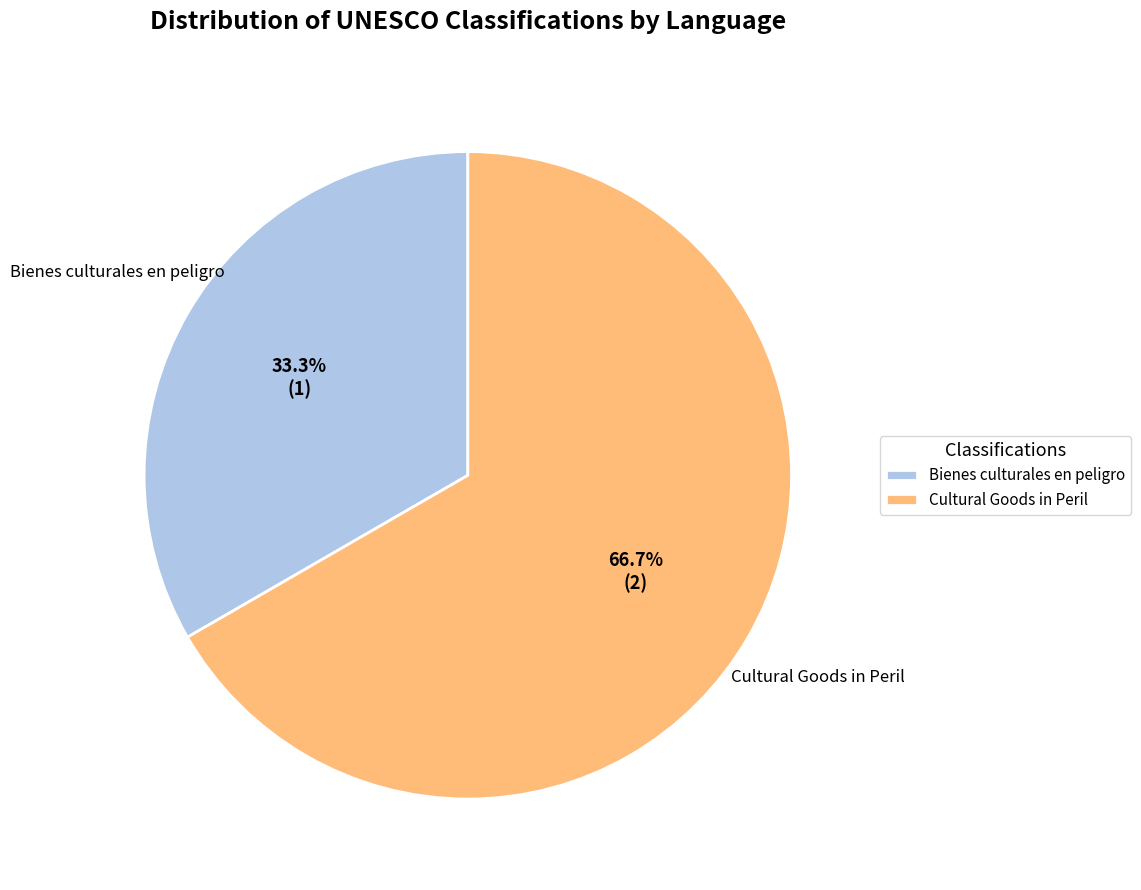

What percentage is NOT represented by Bienes culturales en peligro?

66.7%